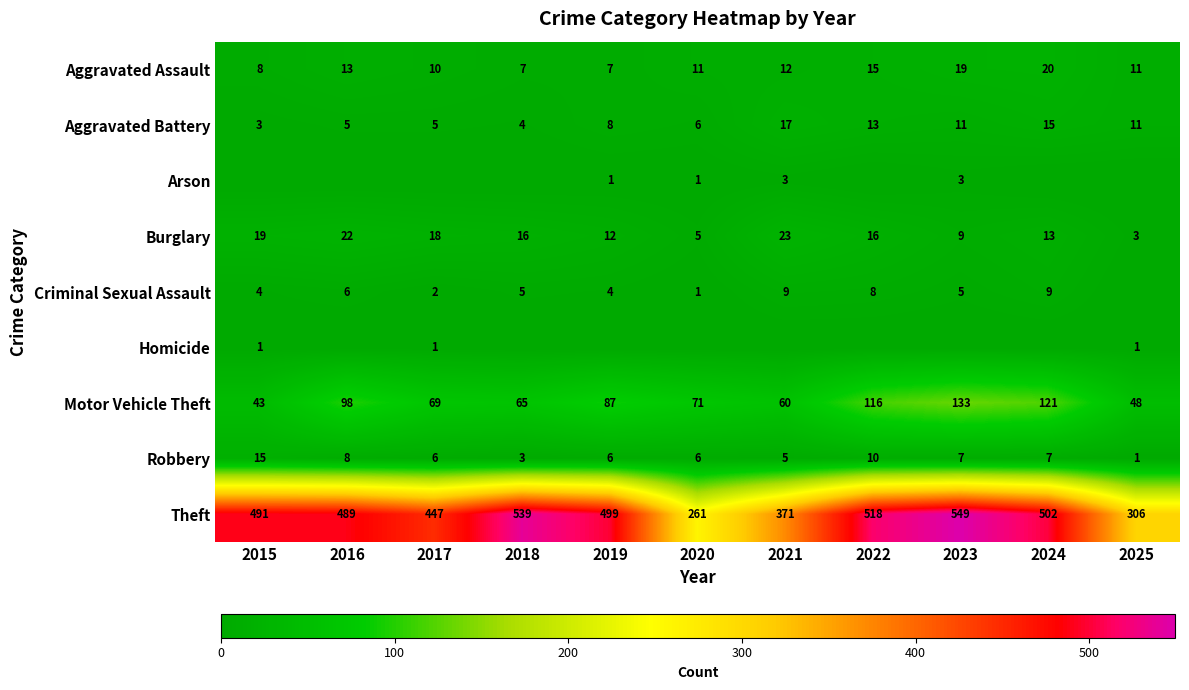

What is the difference between the maximum and minimum values in the Aggravated Assault series?

13